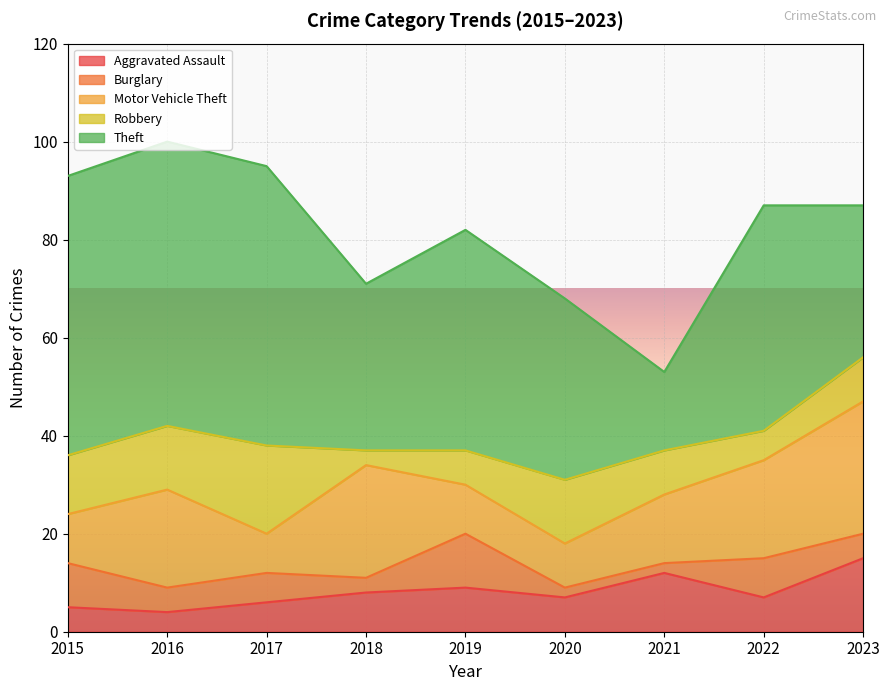

True or false: Aggravated Assault and Theft cross at least once.

False